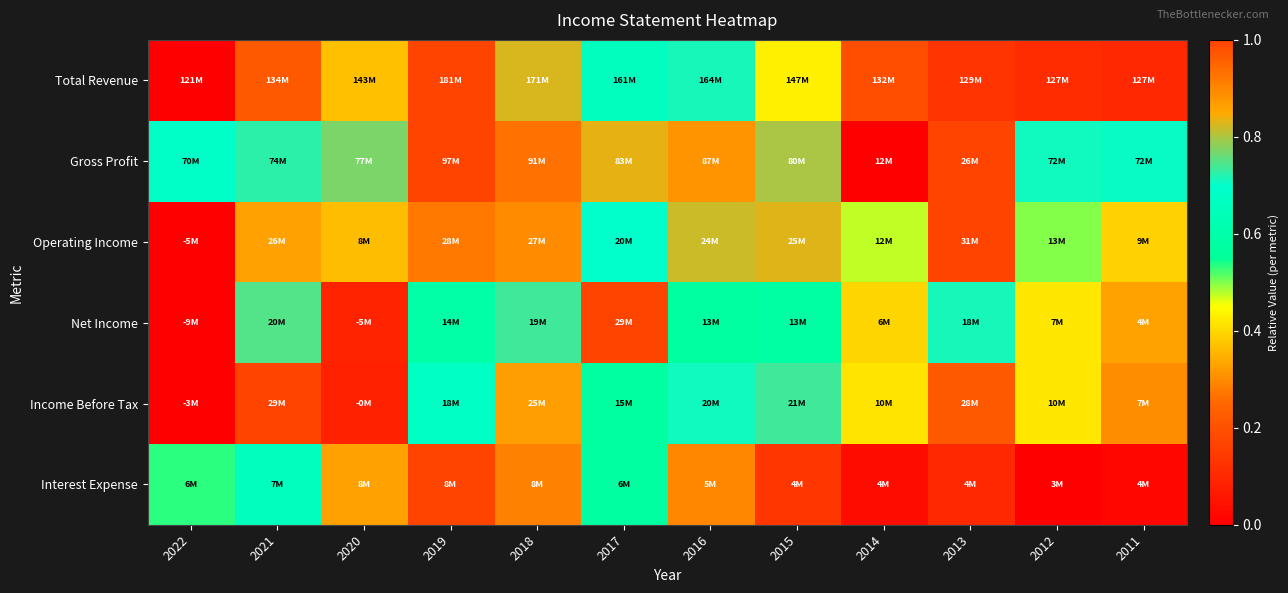

Reading right to left, extract all data points from this chart.

Total Revenue: 2011=0.1	2012=0.1	2013=0.1	2014=0.2	2015=0.4	2016=0.7	2017=0.7	2018=0.8	2019=1.0	2020=0.4	2021=0.2	2022=0.0
Gross Profit: 2011=0.7	2012=0.7	2013=0.2	2014=0.0	2015=0.8	2016=0.9	2017=0.8	2018=0.9	2019=1.0	2020=0.8	2021=0.7	2022=0.7
Operating Income: 2011=0.4	2012=0.5	2013=1.0	2014=0.5	2015=0.8	2016=0.8	2017=0.7	2018=0.9	2019=0.9	2020=0.4	2021=0.9	2022=0.0
Net Income: 2011=0.3	2012=0.4	2013=0.7	2014=0.4	2015=0.6	2016=0.6	2017=1.0	2018=0.7	2019=0.6	2020=0.1	2021=0.7	2022=0.0
Income Before Tax: 2011=0.3	2012=0.4	2013=1.0	2014=0.4	2015=0.7	2016=0.7	2017=0.6	2018=0.9	2019=0.7	2020=0.1	2021=1.0	2022=0.0
Interest Expense: 2011=0.0	2012=0.0	2013=0.1	2014=0.0	2015=0.1	2016=0.3	2017=0.6	2018=0.9	2019=1.0	2020=0.9	2021=0.7	2022=0.5